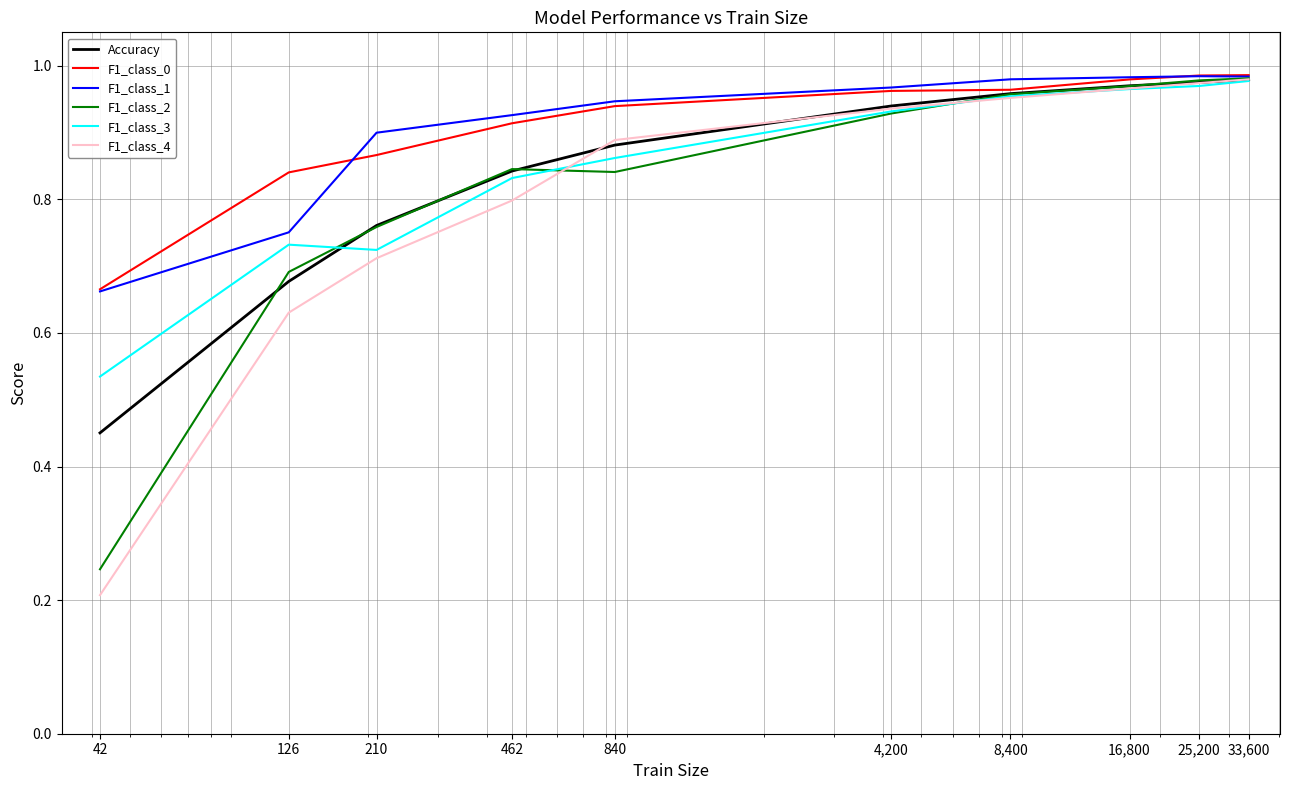

Which series has the largest range (max minus min)?

F1_class_4